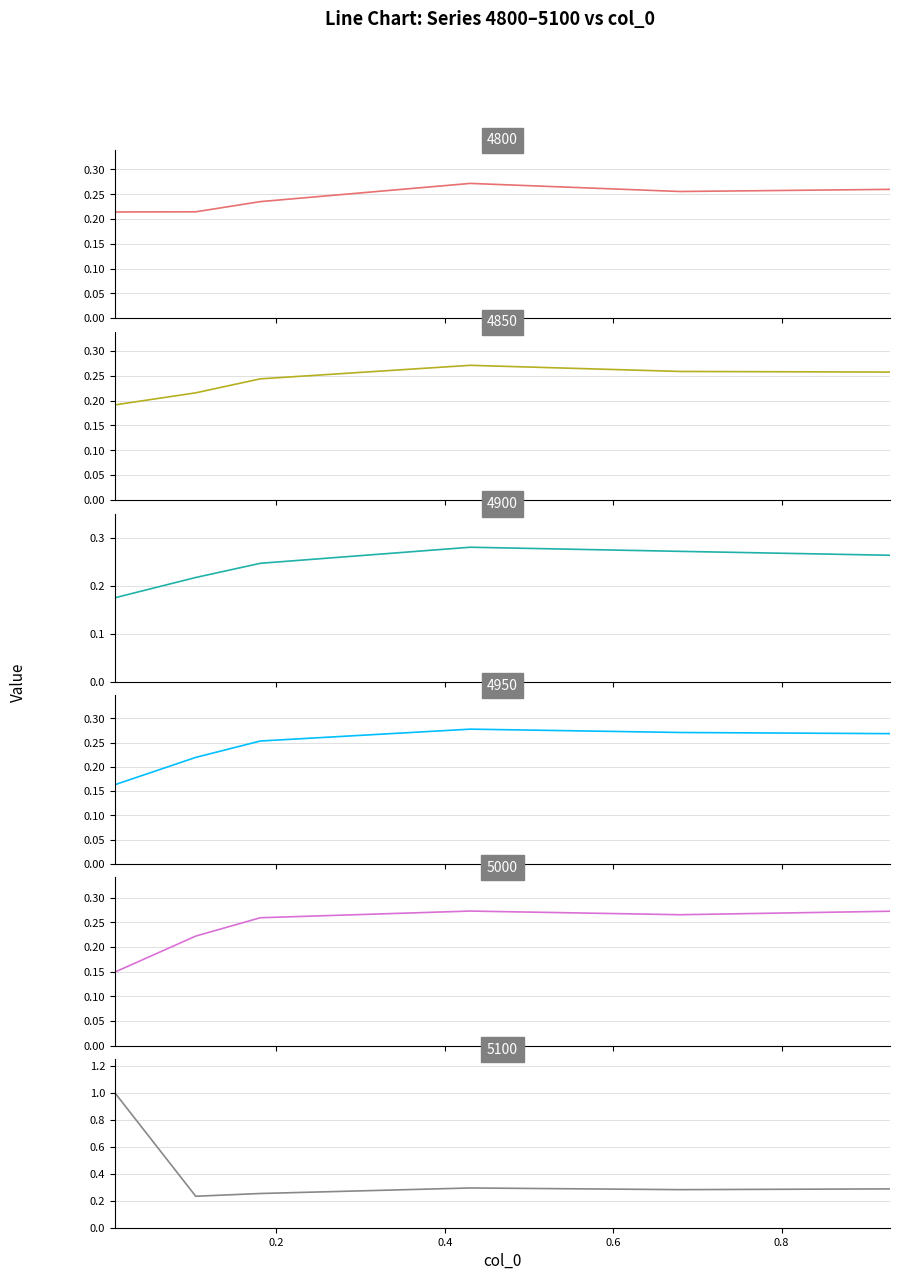

Which series has the widest spread of values?

5100